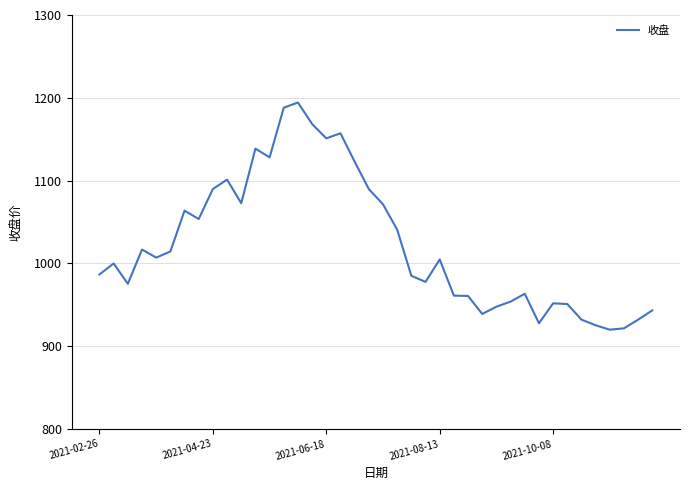

What is the smallest value displayed?

919.9